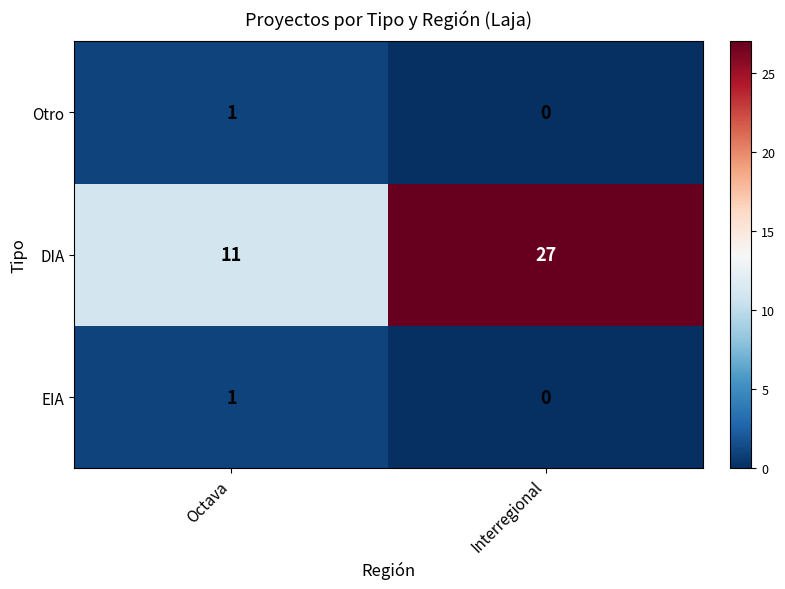

Between Octava and Interregional, which series saw the biggest shift?

DIA